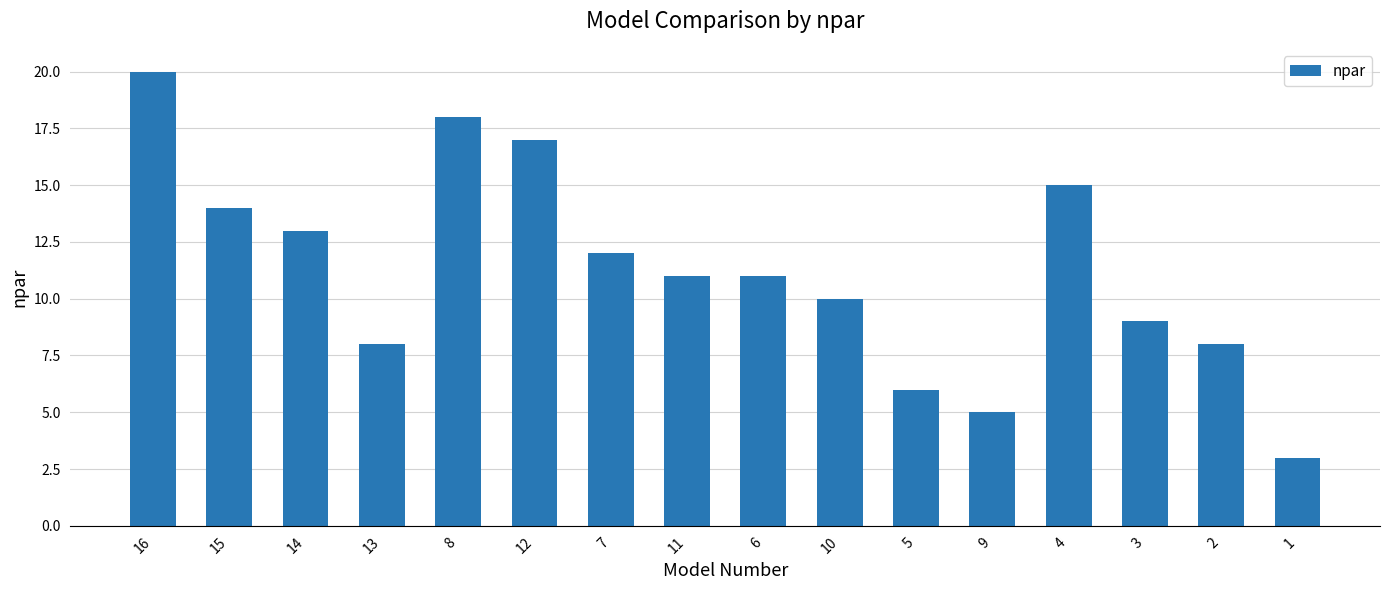

Reading left to right, list all the values displayed in this chart.

20	14	13	8	18	17	12	11	11	10	6	5	15	9	8	3